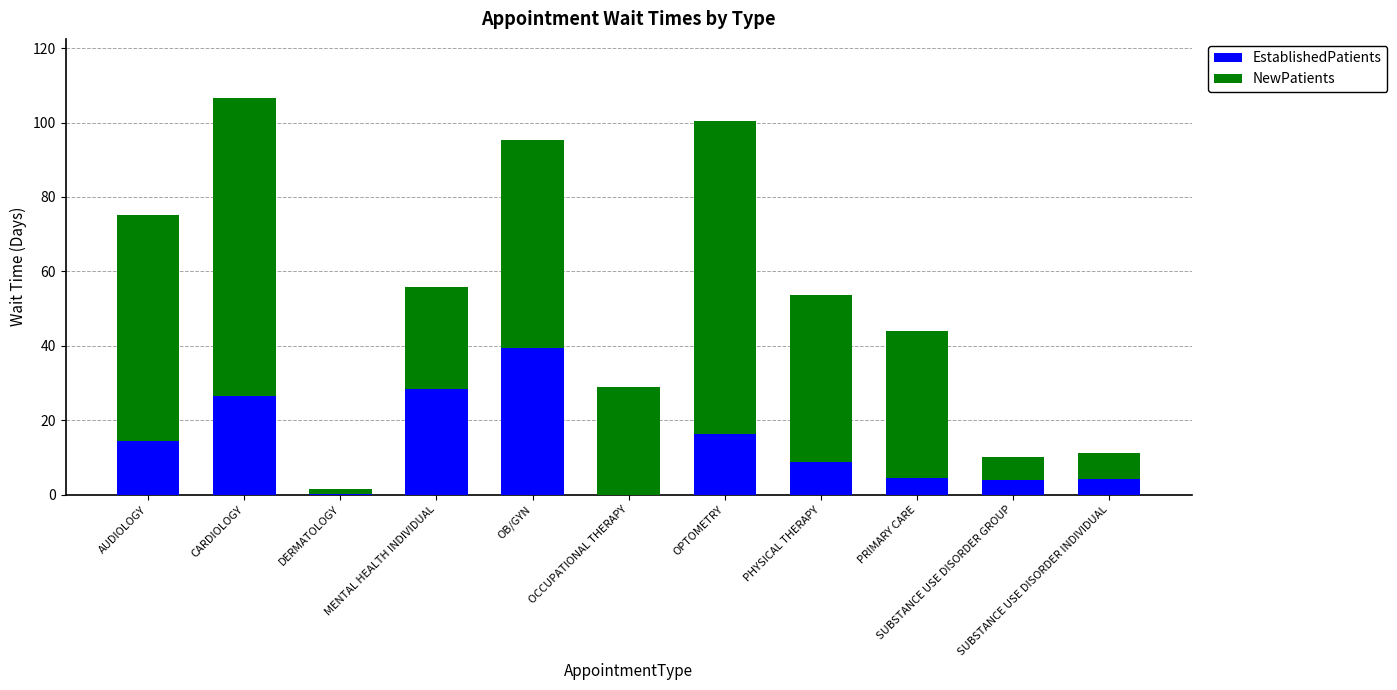

What is the maximum value for EstablishedPatients?

39.3